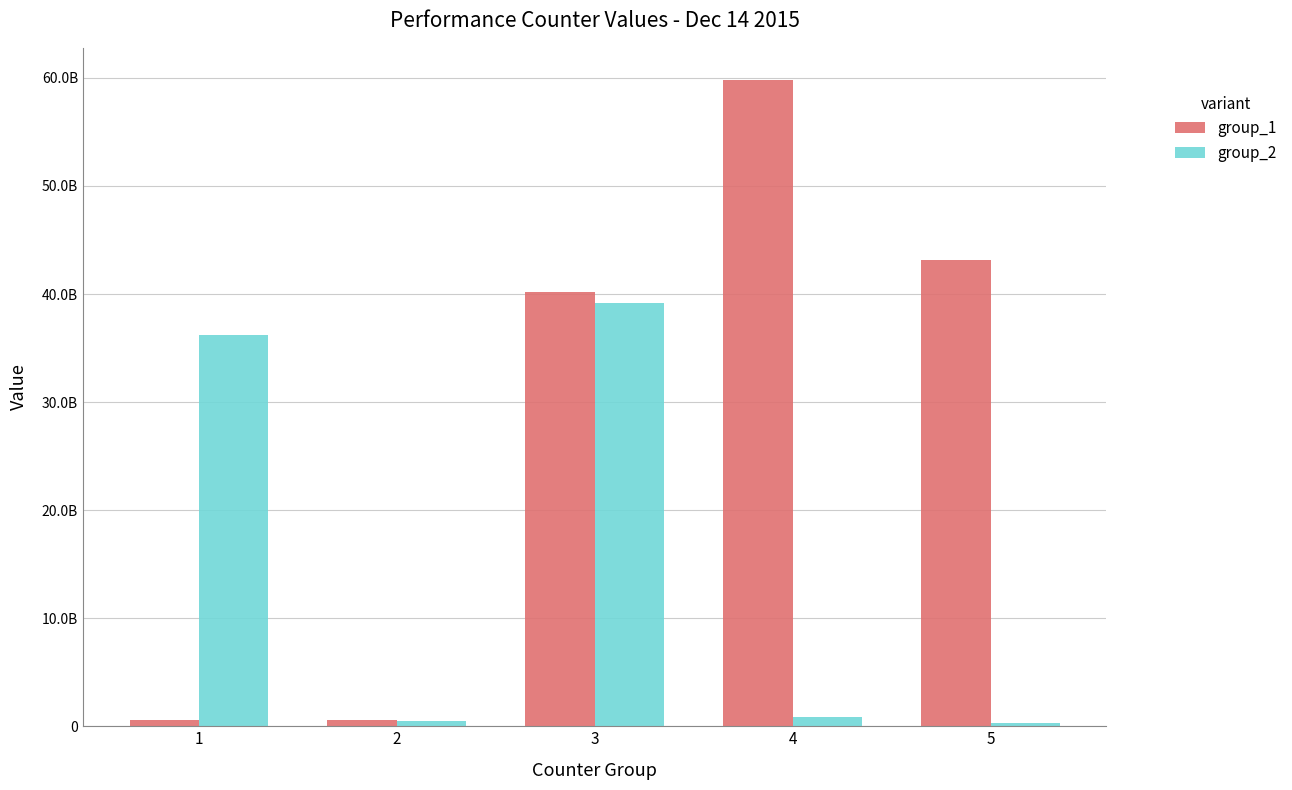

What are all the series names shown in the legend?

group_1, group_2